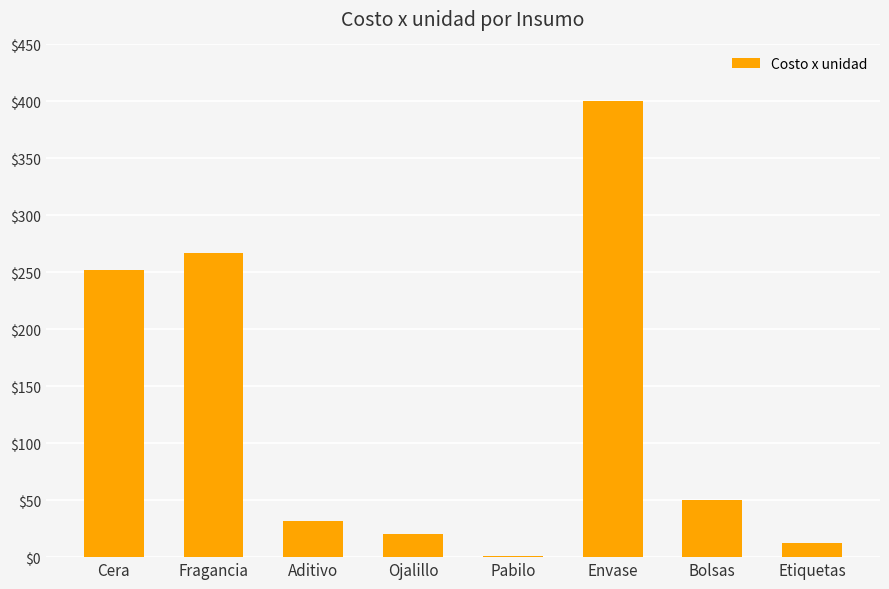

What is the ratio of the value at Ojalillo to the value at Cera?

0.1